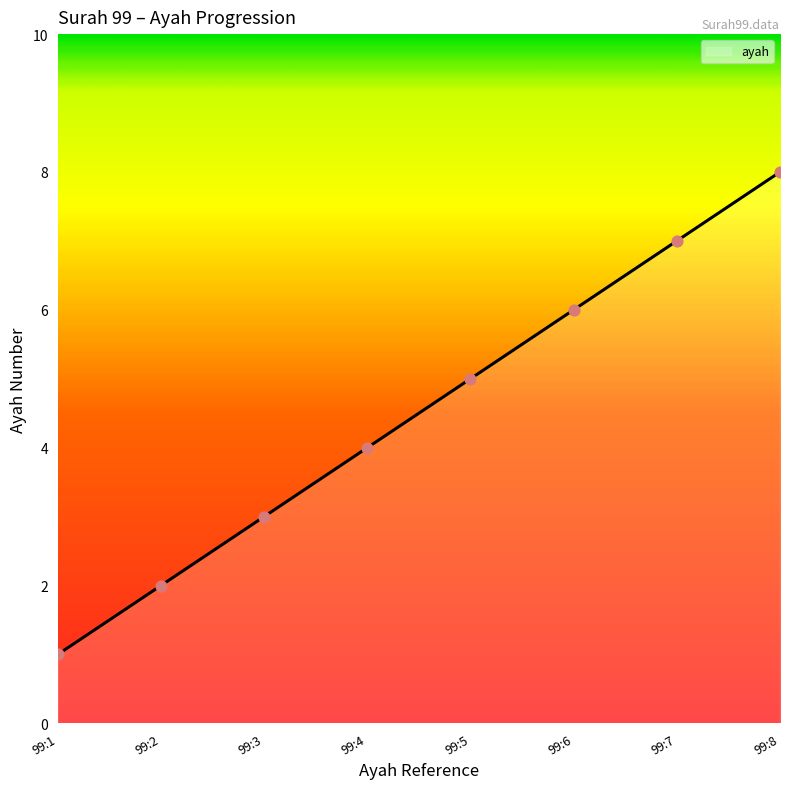

What is the change in value from 99:1 to 99:5?

+4